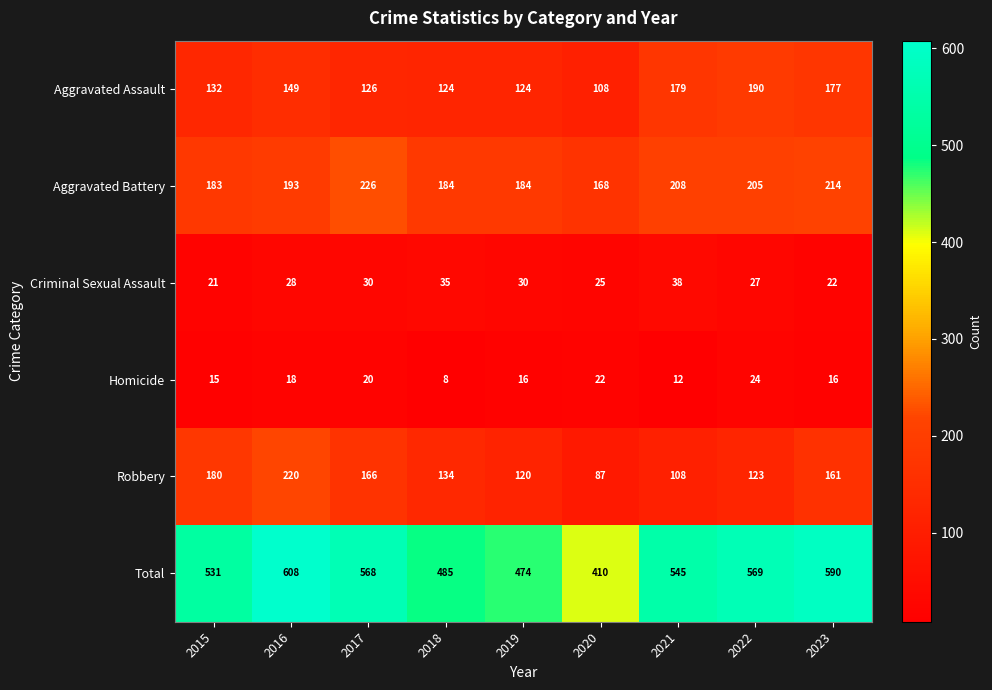

Where is Total nearest to the value 509?

2015